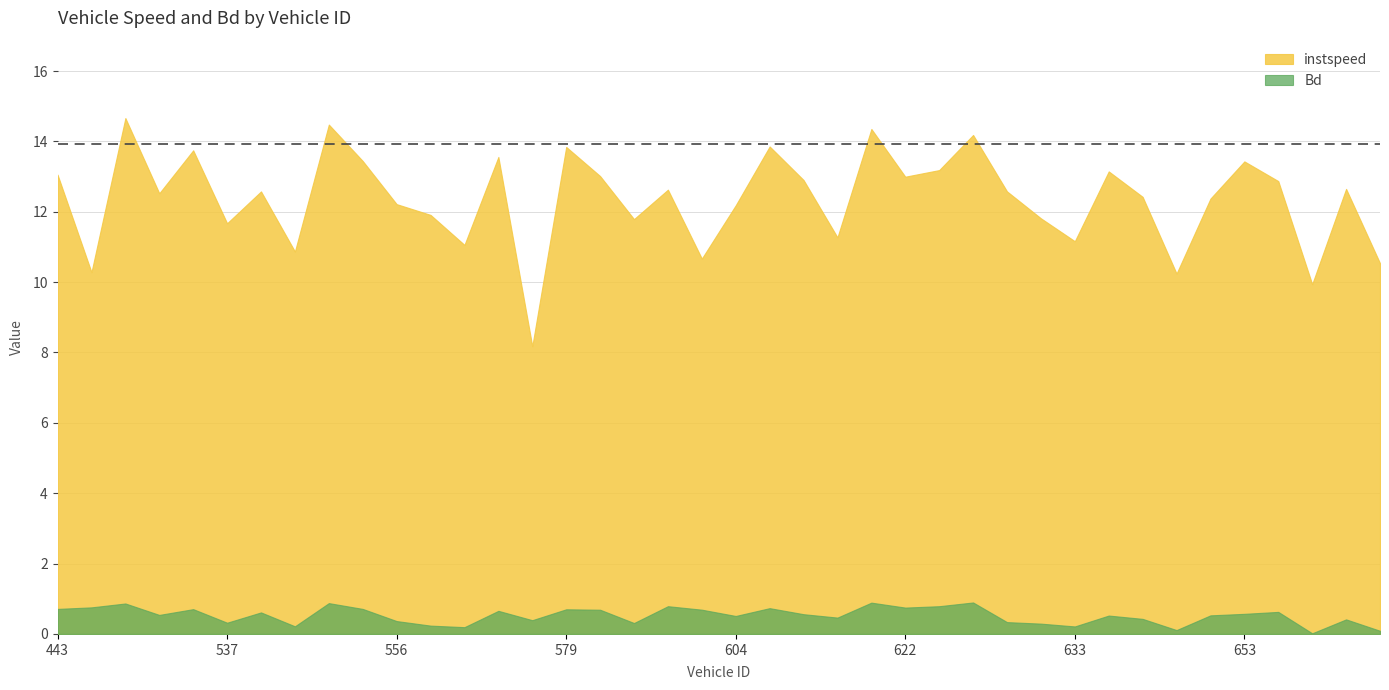

List the series in order of their overall mean, highest first.

instspeed, Bd